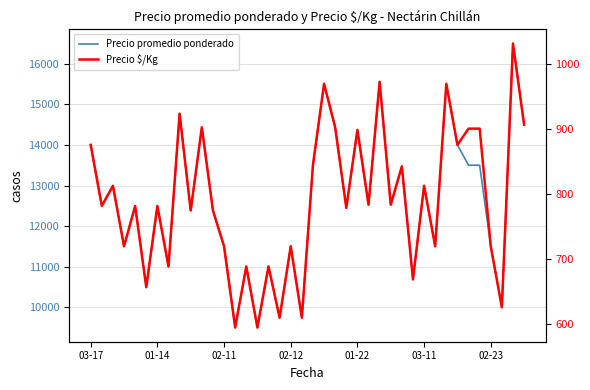

Count the number of categories in the chart.

40